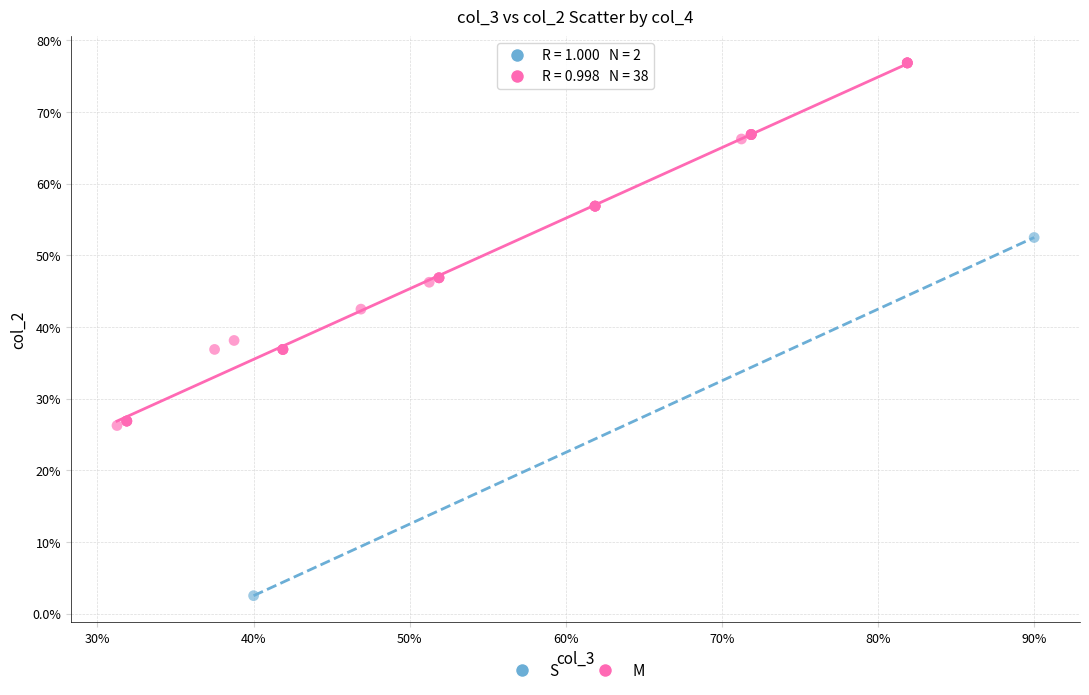

What are all the series names shown in the legend?

S, M